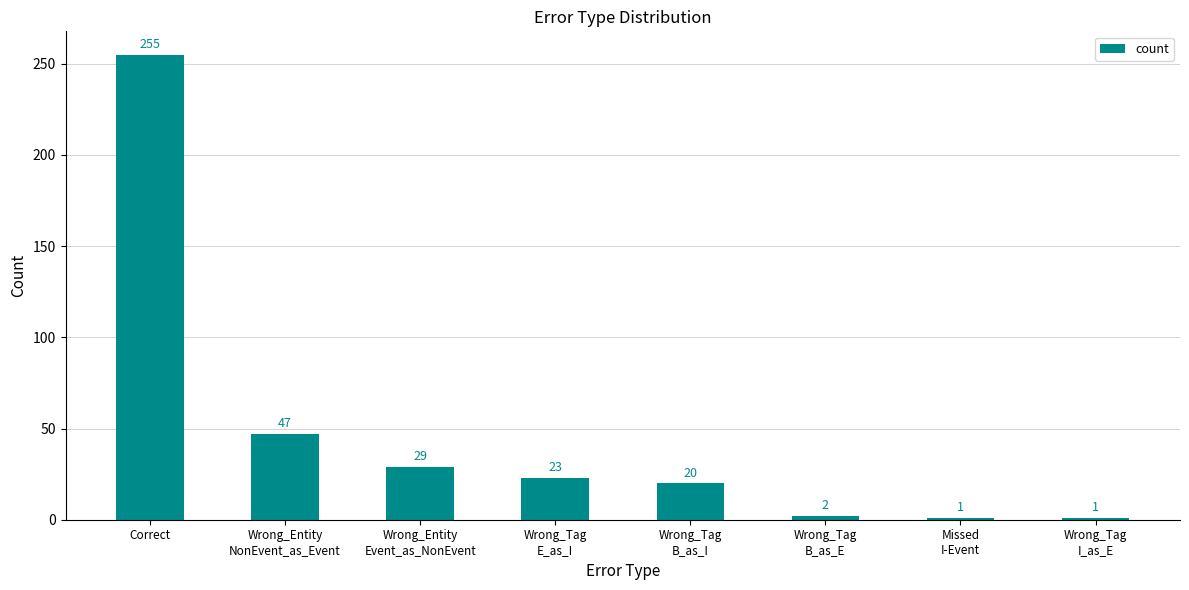

What is the label of the 7th bar from the right?

Wrong_Entity
NonEvent_as_Event